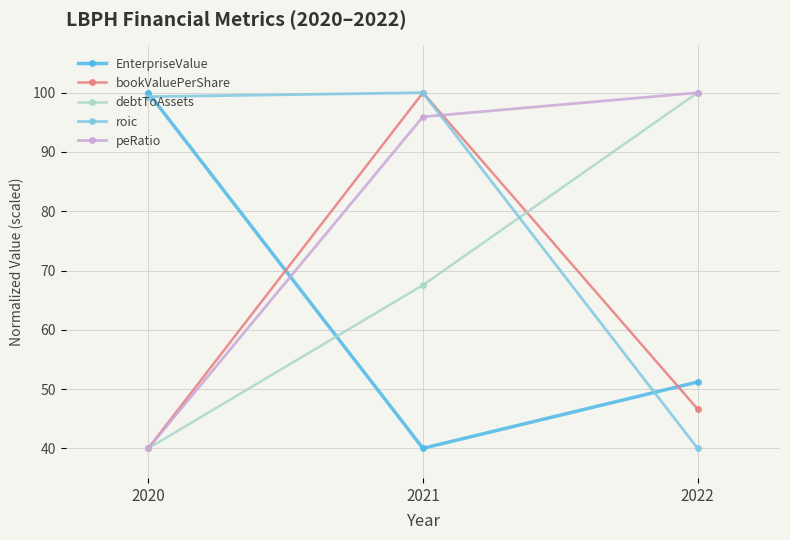

How many lines are shown in the chart?

5